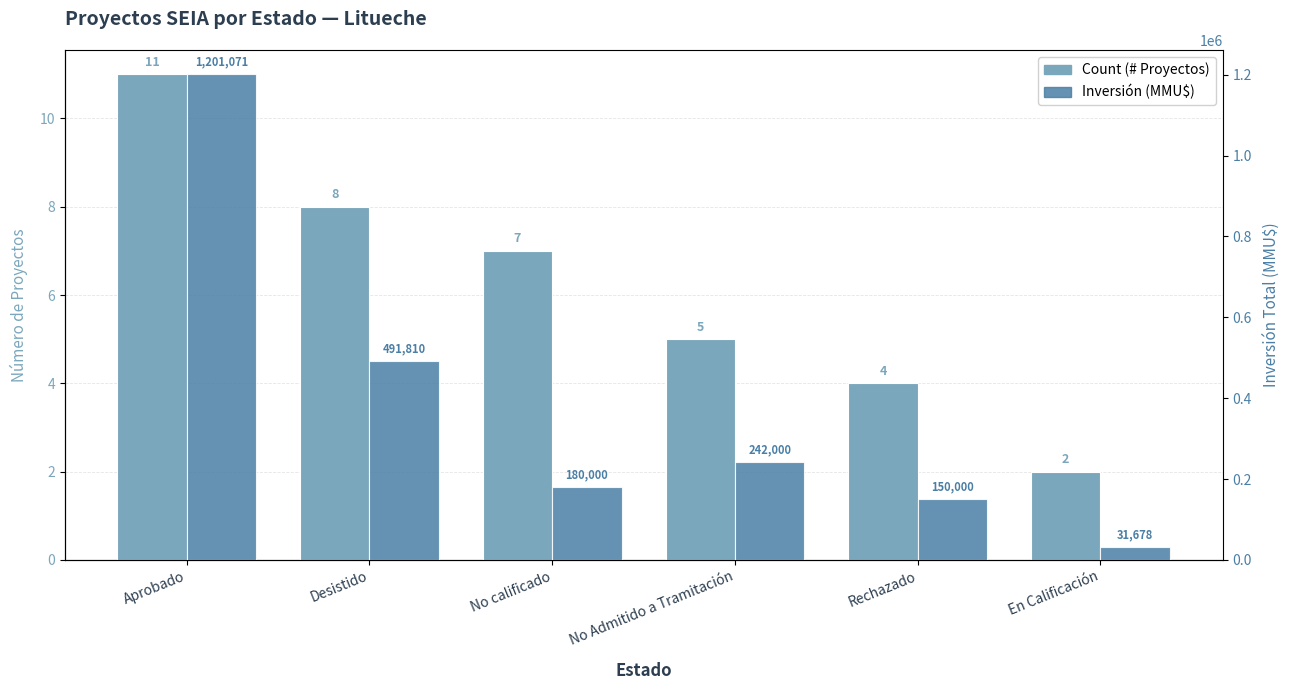

Which series has the largest range (max minus min)?

Inversión (MMU$)